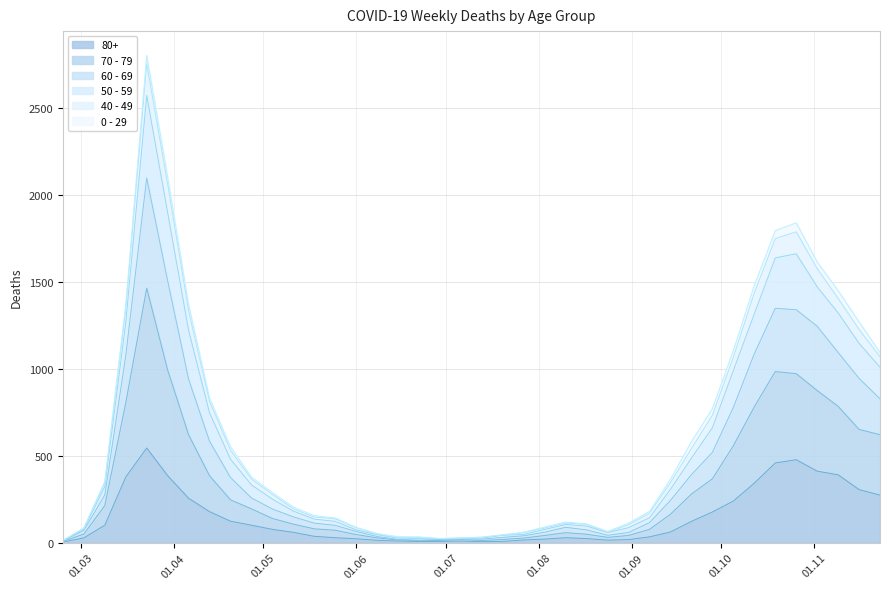

At which label does 70 - 79 first exceed 193?

2020-03-09